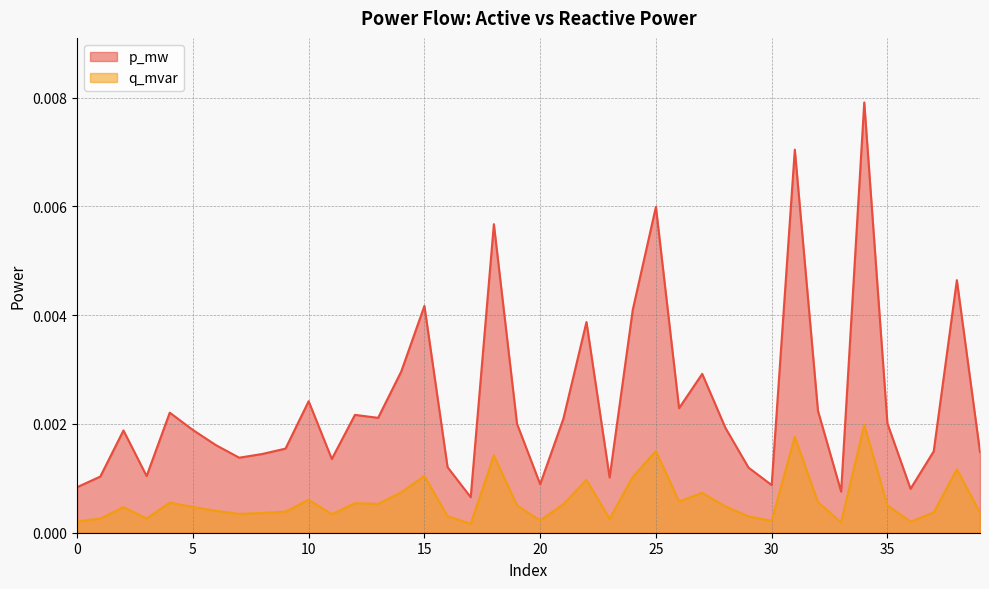

Which series changed the most between 3 and 26?

p_mw